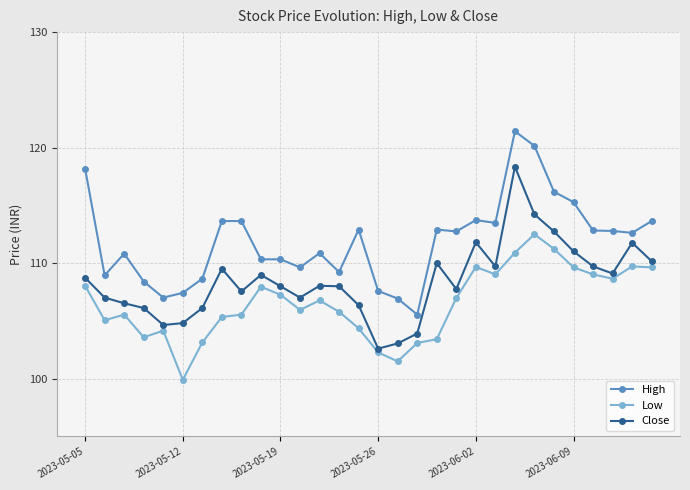

List the series in order of their overall mean, lowest first.

Low, Close, High